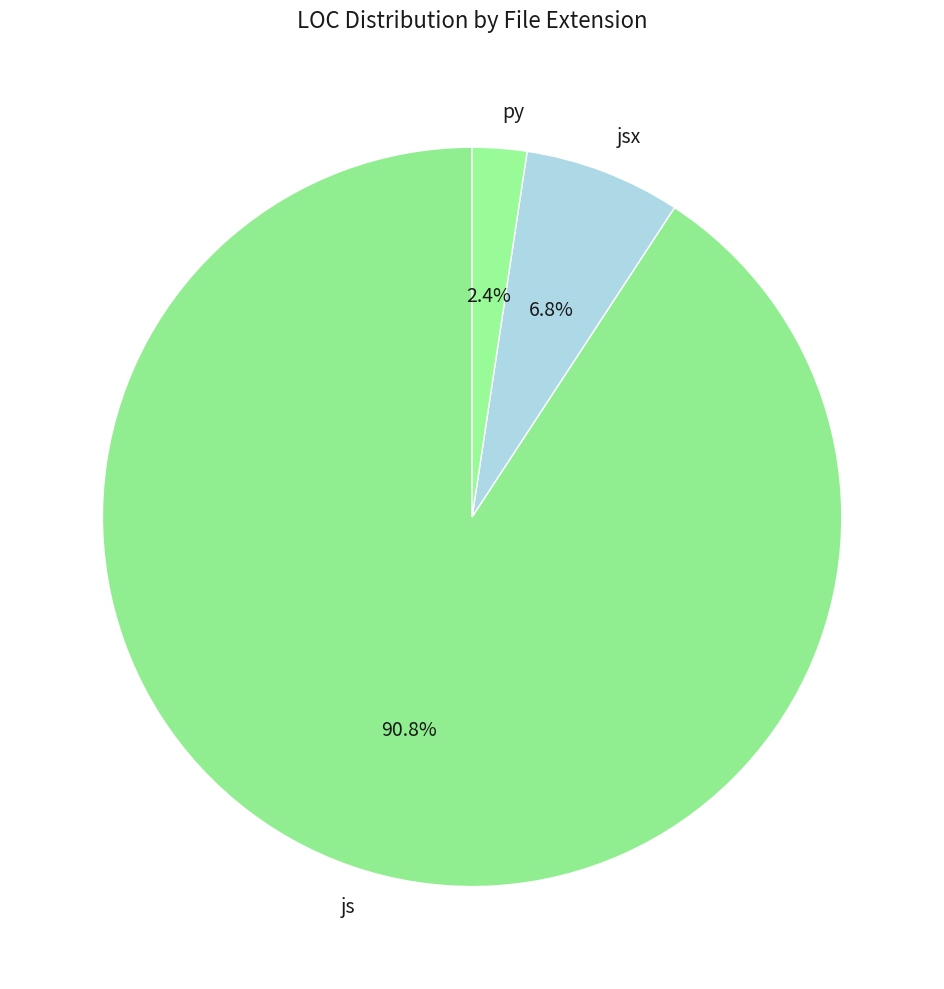

Which slice represents more than half of the pie?

js